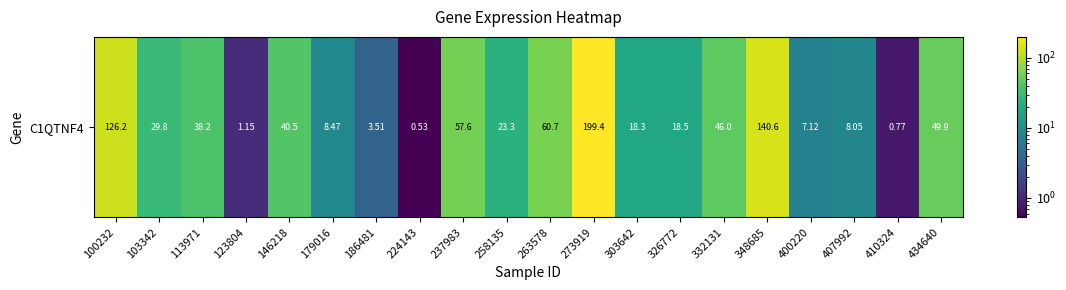

List the labels in order of value, largest first.

273919, 348685, 100232, 263578, 237983, 434640, 332131, 146218, 113971, 103342, 258135, 326772, 303642, 179016, 407992, 400220, 186481, 123804, 410324, 224143